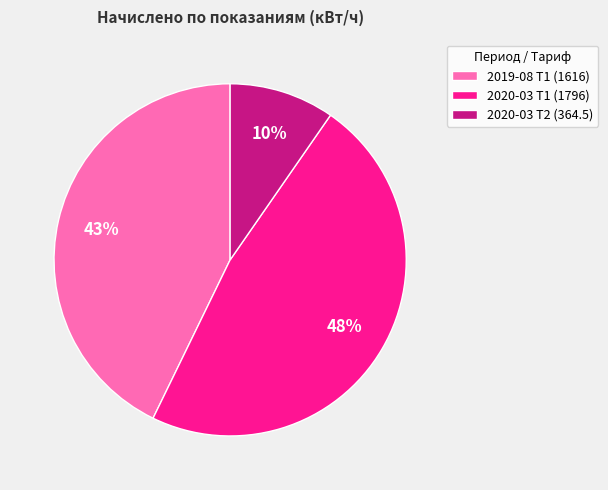

Does 2020-03 Т2 (364.5) account for over 50% of the chart?

No